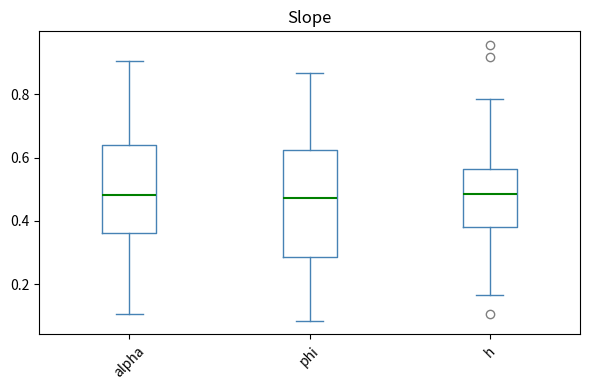

Reading left to right, read every box against the y-axis: the position of its median line, the range the box covers, and the ends of its whiskers. The values are not printed on the chart, so give them approximately, as read against the axis.

alpha: median 0.48, box 0.36 to 0.64, whiskers 0.10 to 0.90
phi: median 0.48, box 0.28 to 0.62, whiskers 0.08 to 0.86
h: median 0.48, box 0.38 to 0.56, whiskers 0.16 to 0.78